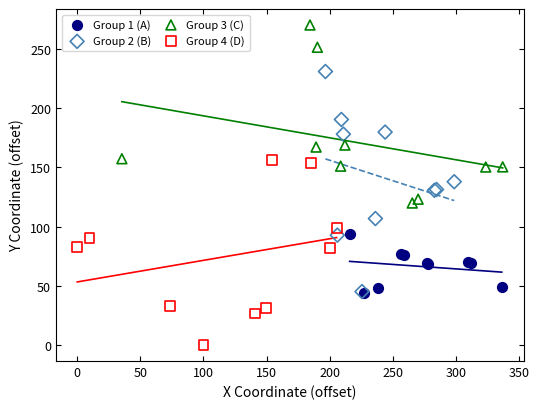

Which series contains the lowest Y value?

Group 4 (D)